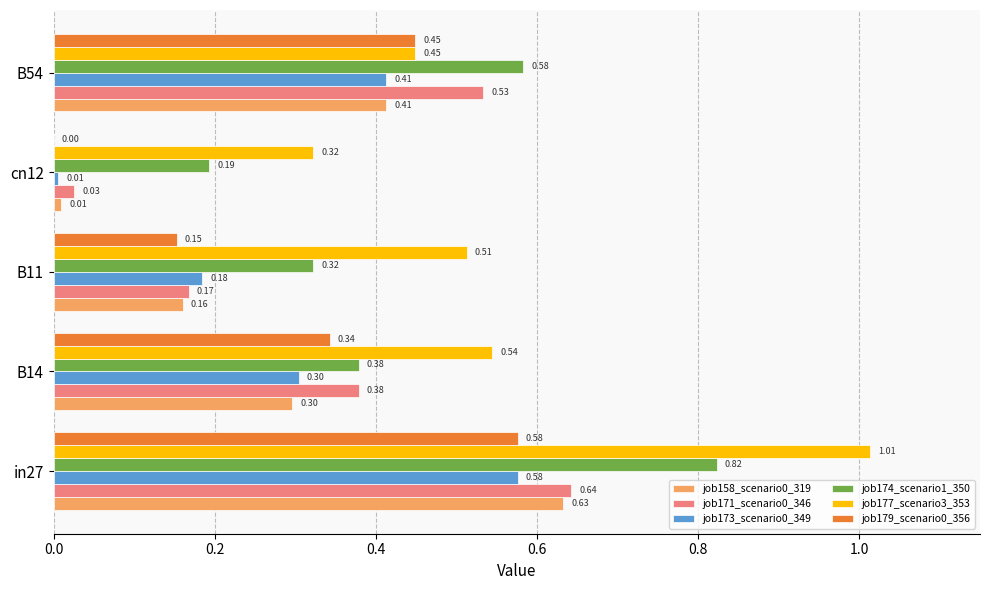

Which series has the largest total across all categories?

job177_scenario3_353